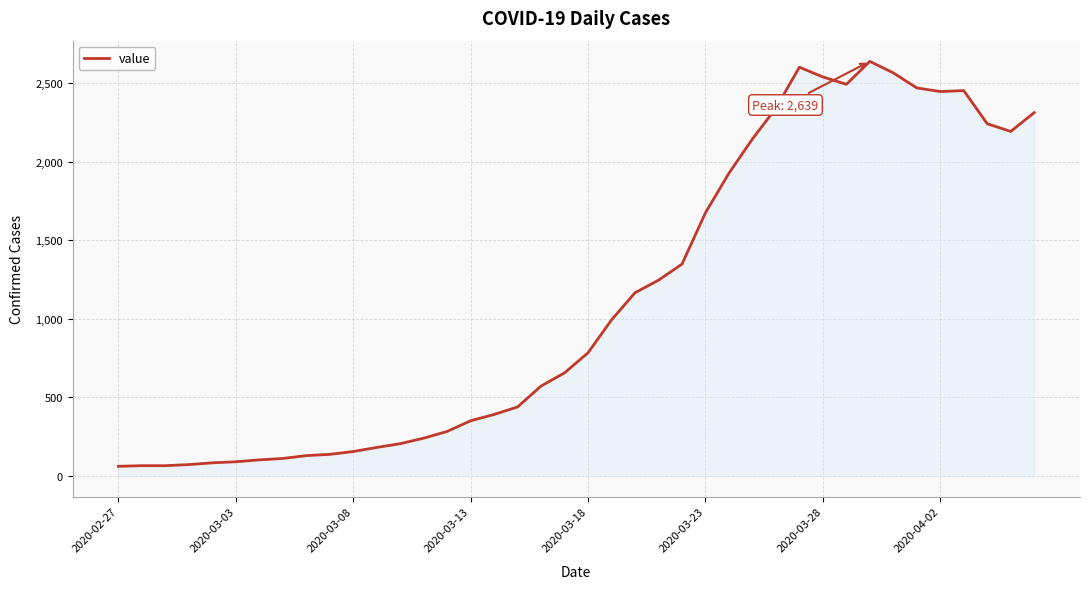

How many lines are shown in the chart?

1